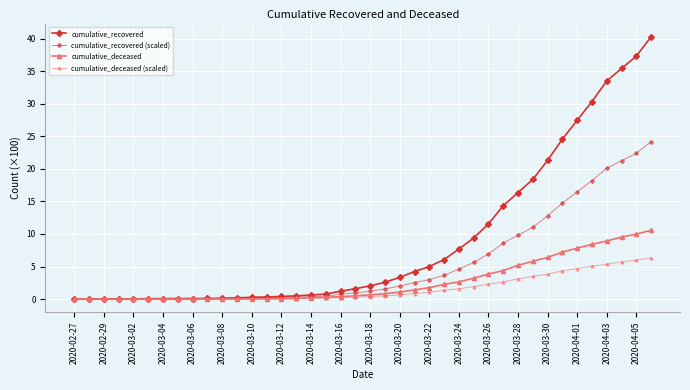

Count the number of data series in this chart.

4